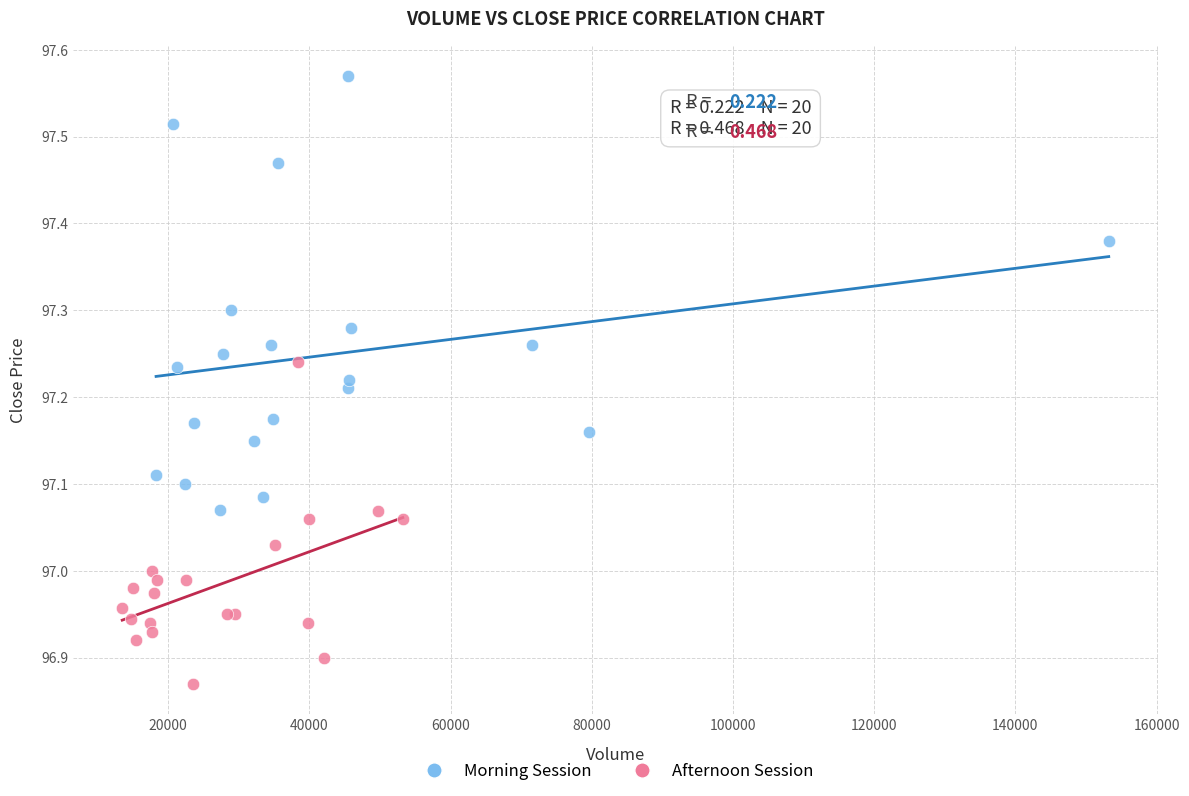

Which series contains the lowest Y value?

Afternoon Session